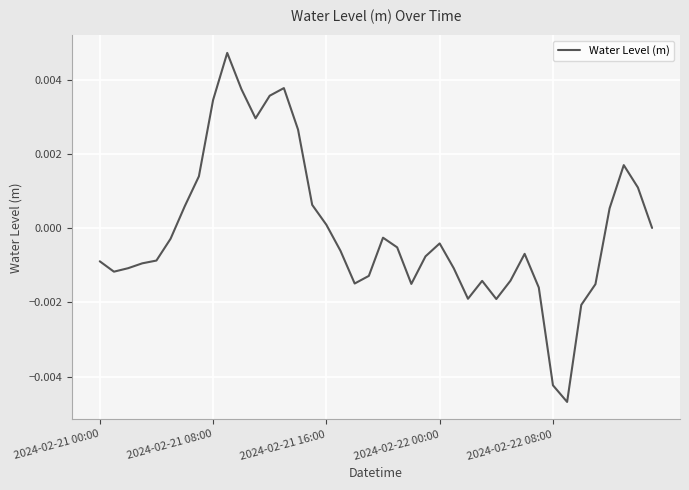

How many series are shown in this chart?

1